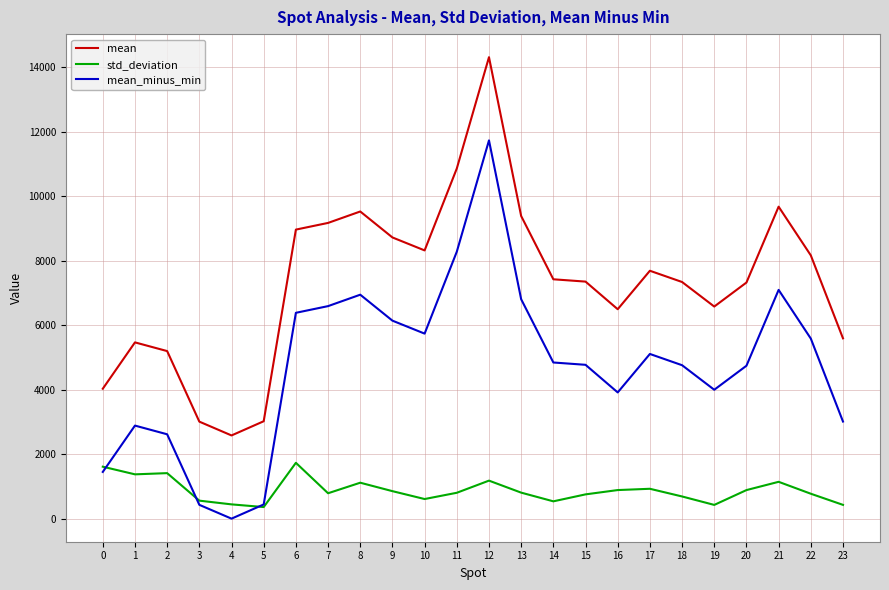

List the series in order of their peak value, lowest first.

std_deviation, mean_minus_min, mean